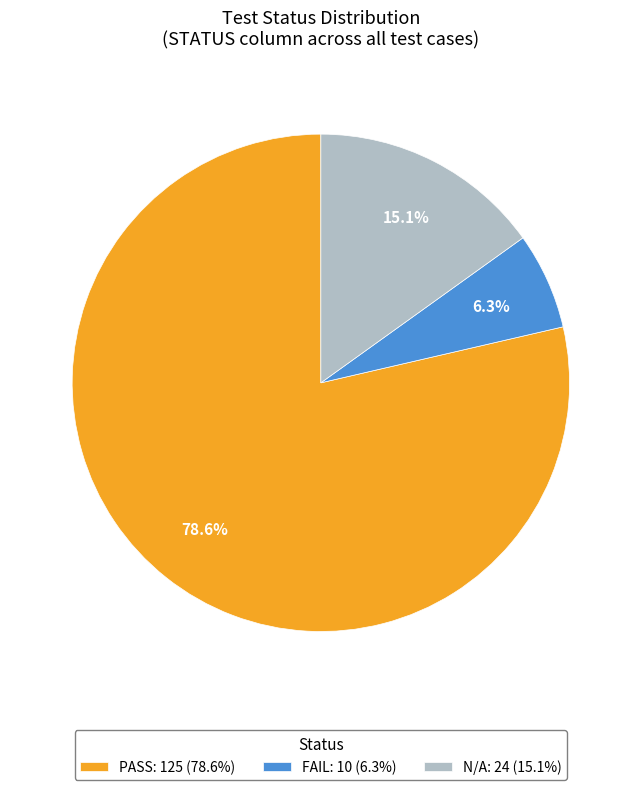

What is the total percentage of PASS and N/A?

93.7%